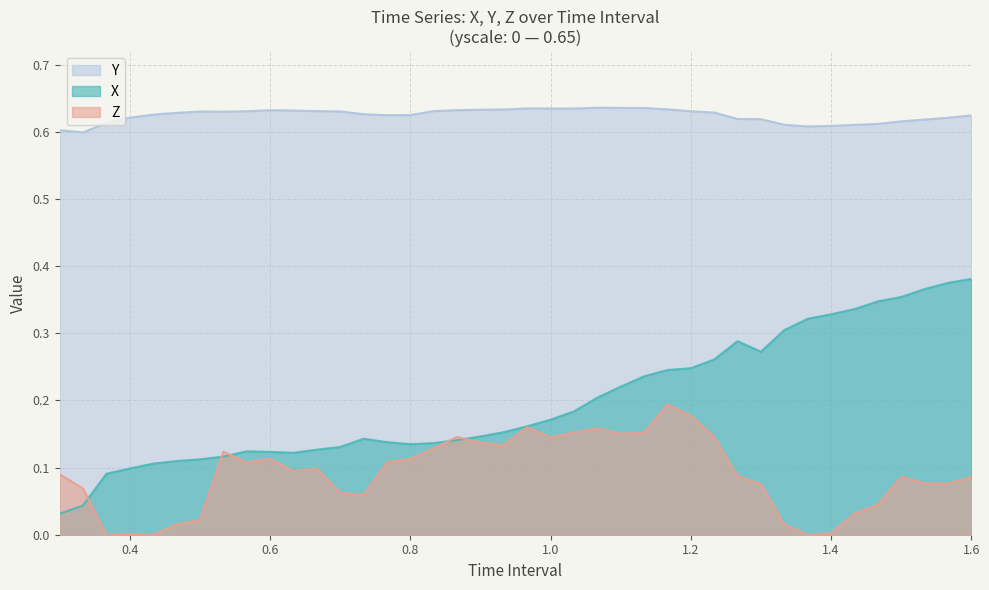

True or false: Z has more than 0 interior local peaks.

True